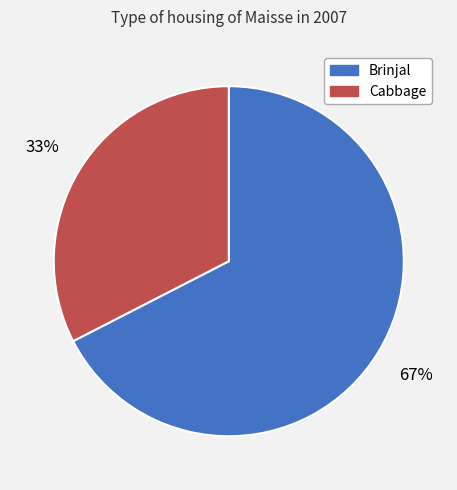

Is the sum of Brinjal and Cabbage greater than half?

Yes